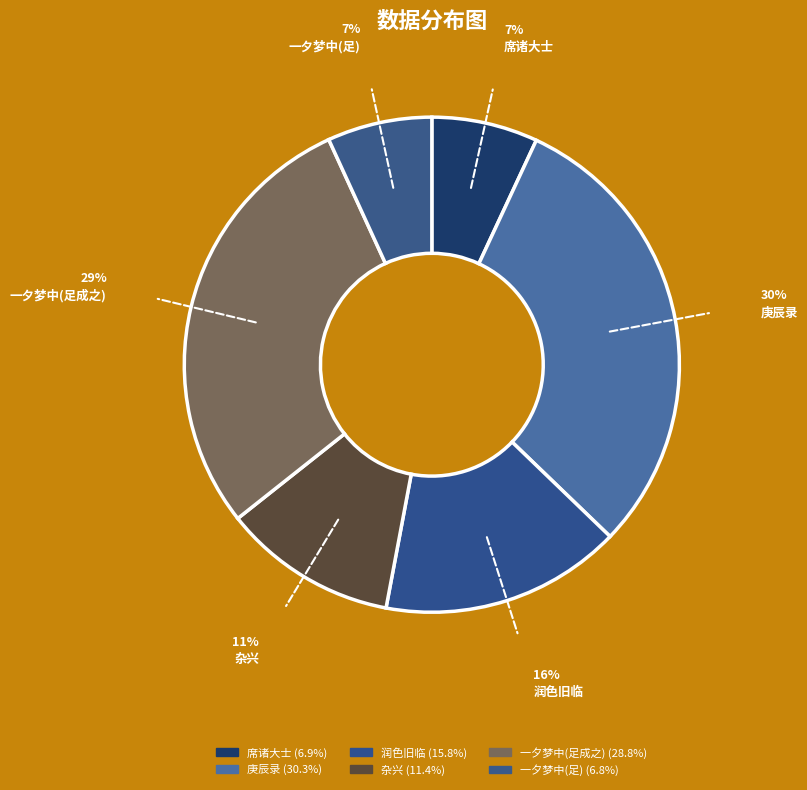

How many slices are in this pie chart?

6